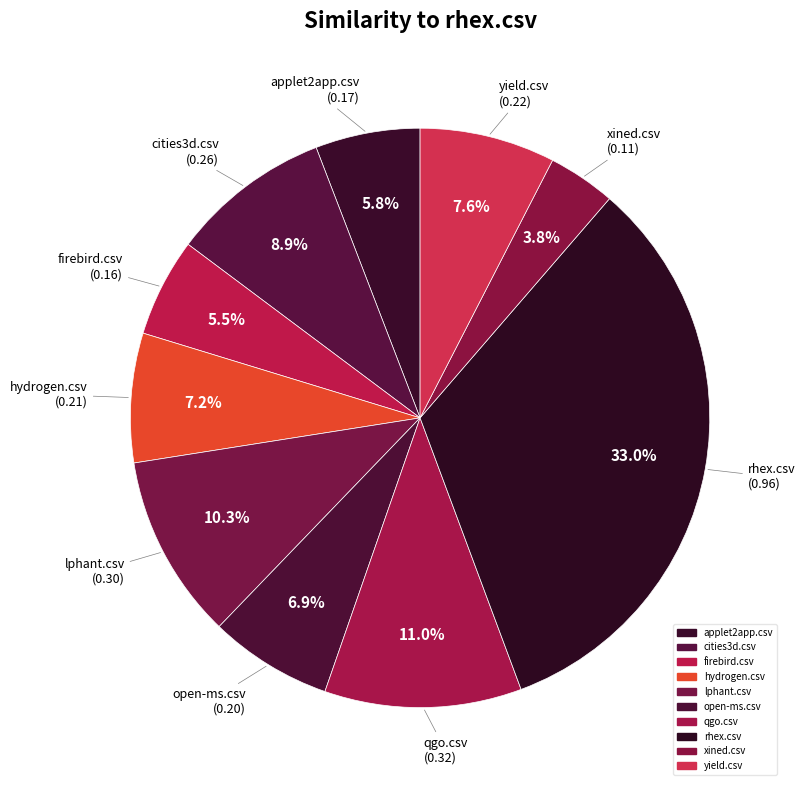

To the nearest percent, what is the combined percentage of open-ms.csv and applet2app.csv?

13%